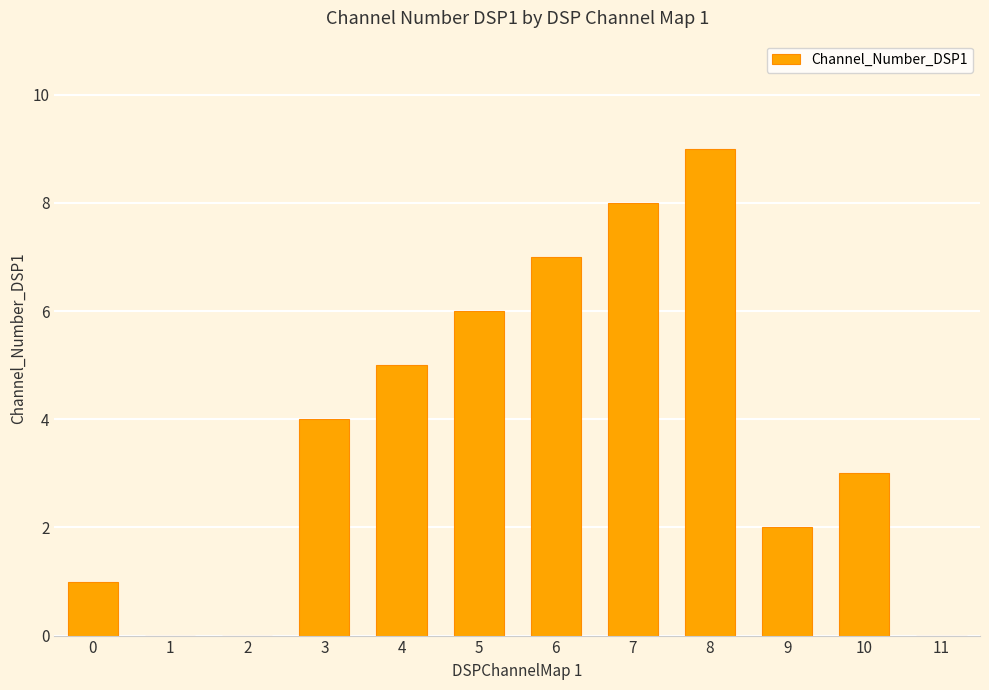

Are the bars grouped side by side (vs. stacked)?

No